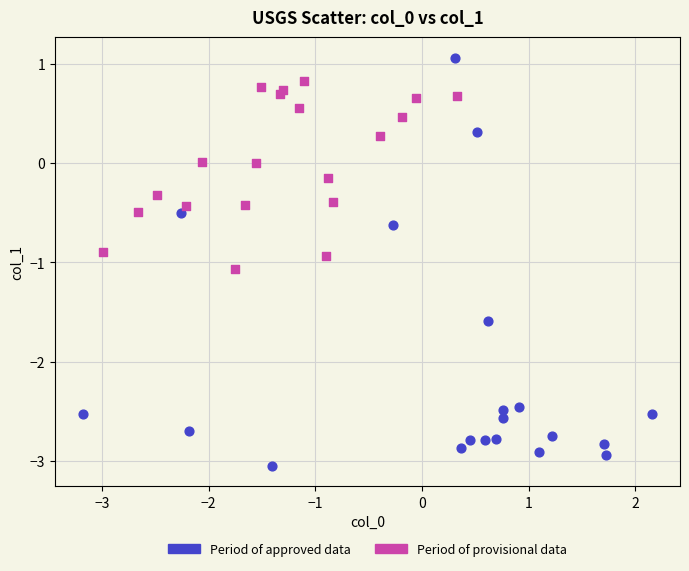

Which series reaches the minimum Y coordinate?

Period of approved data